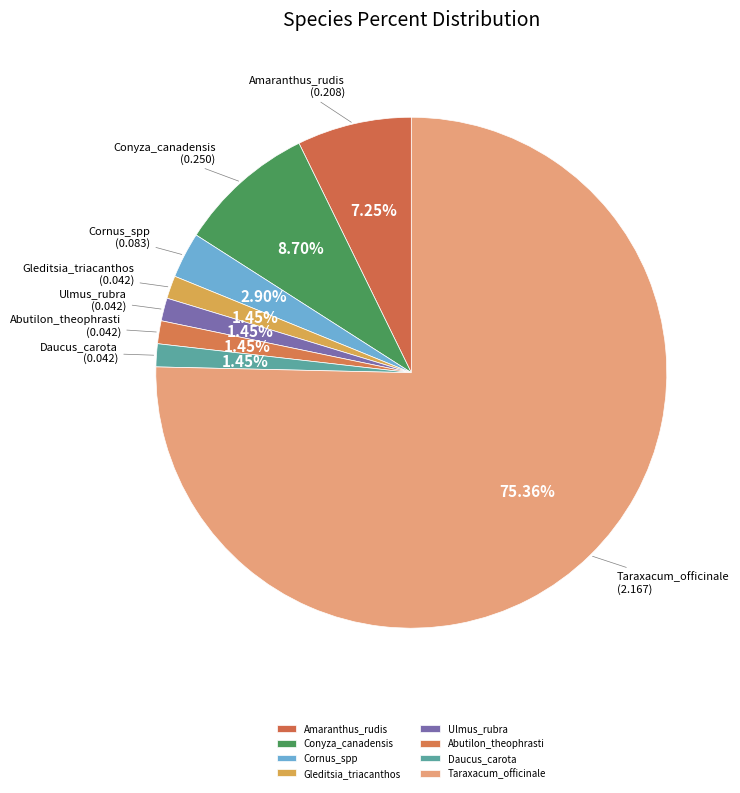

Which category has the biggest portion of the pie?

Taraxacum_officinale